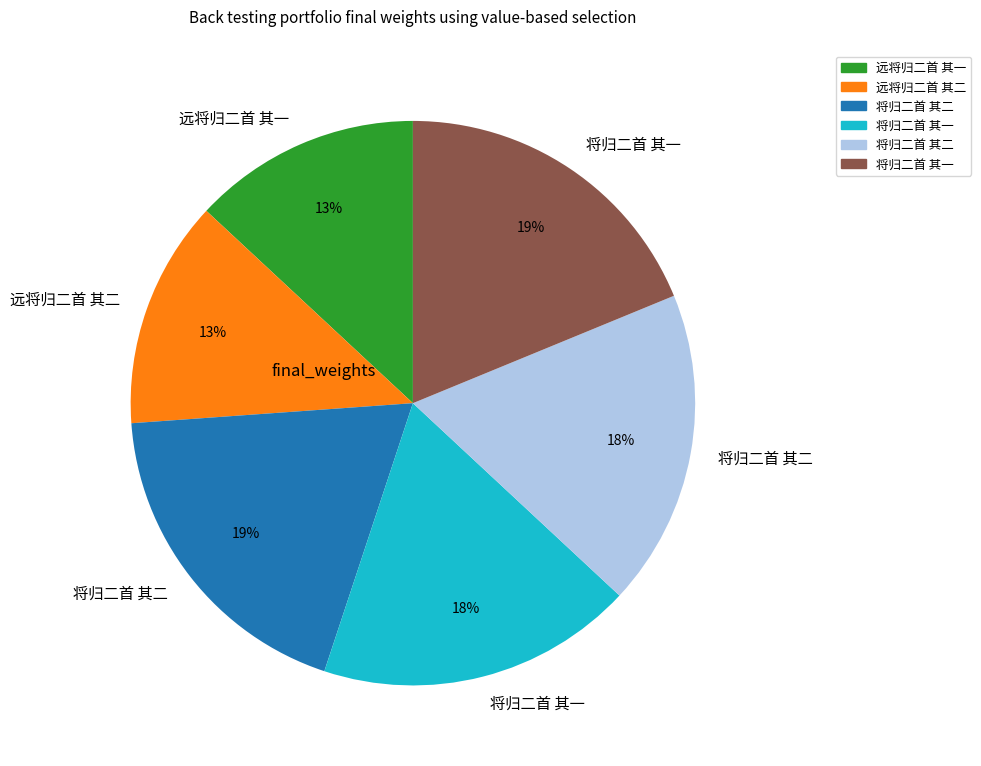

To the nearest percent, what is the average slice percentage?

17%